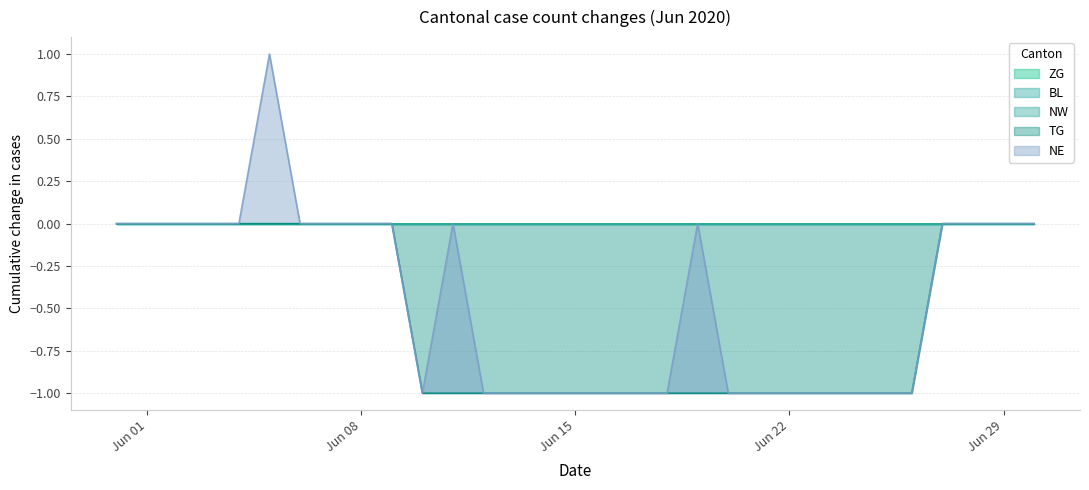

At how many categories does at least one series exceed 0?

1